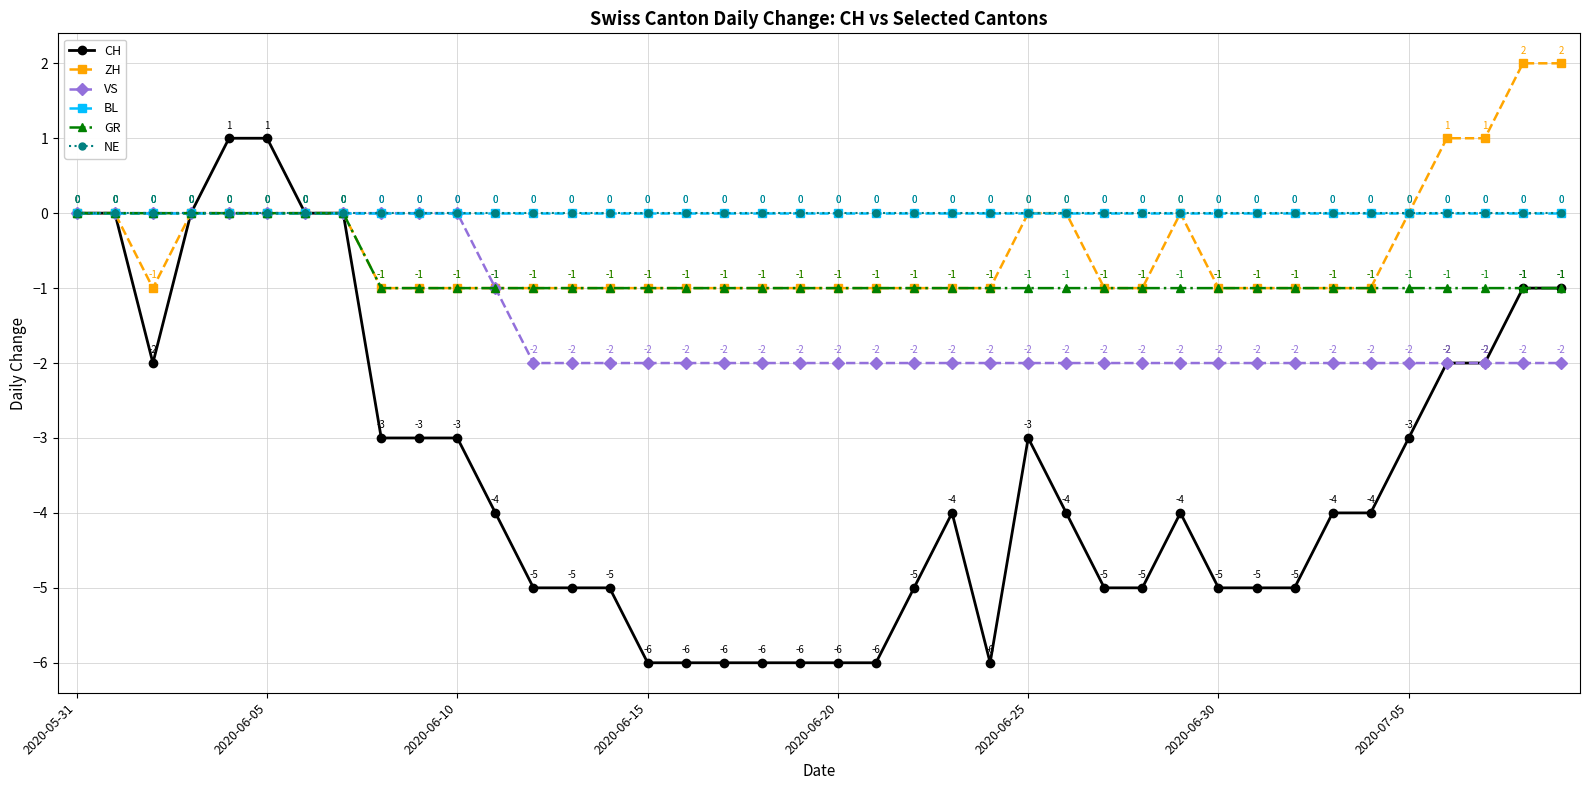

What is the label of the 32nd point from the right?

8